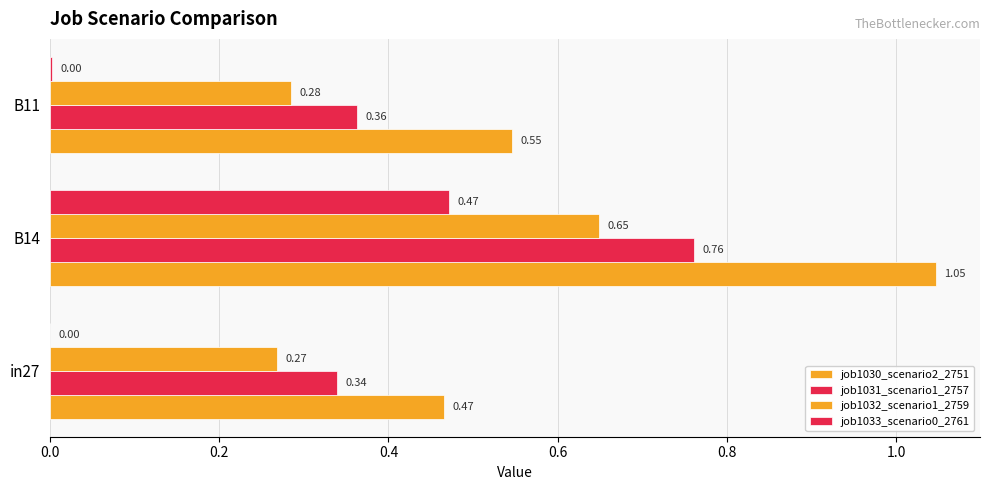

Reading right to left, extract all data points from this chart.

job1030_scenario2_2751: 0.5	1.0	0.5
job1031_scenario1_2757: 0.4	0.8	0.3
job1032_scenario1_2759: 0.3	0.6	0.3
job1033_scenario0_2761: 0.0	0.5	0.0